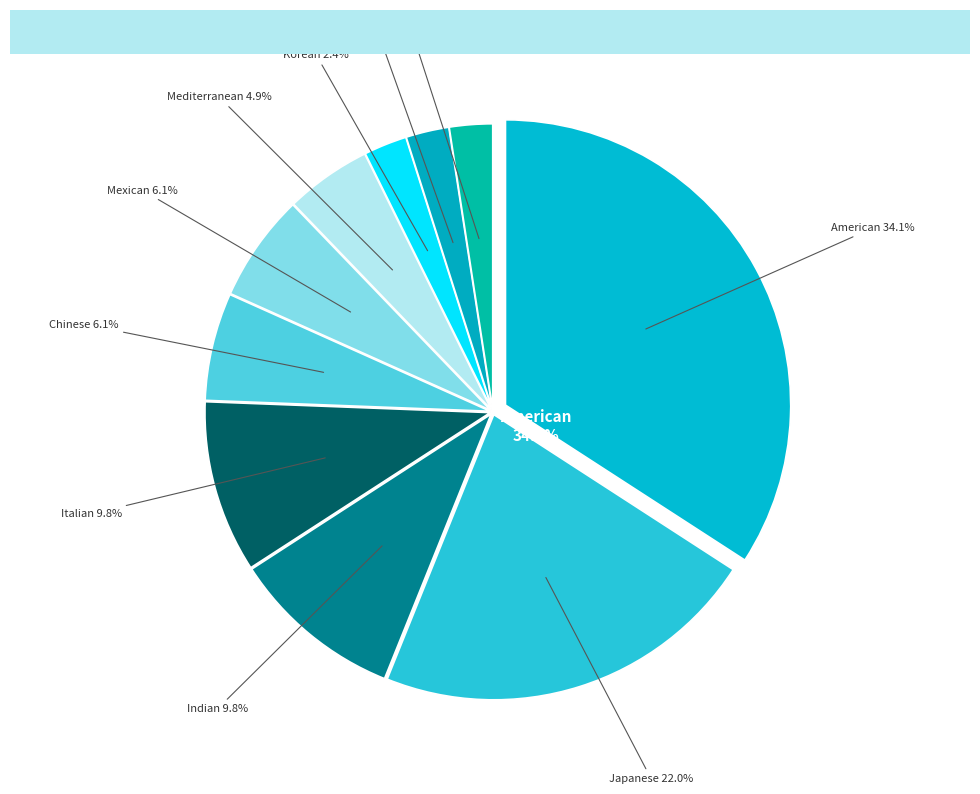

To the nearest percent, what portion does Chinese represent?

6%